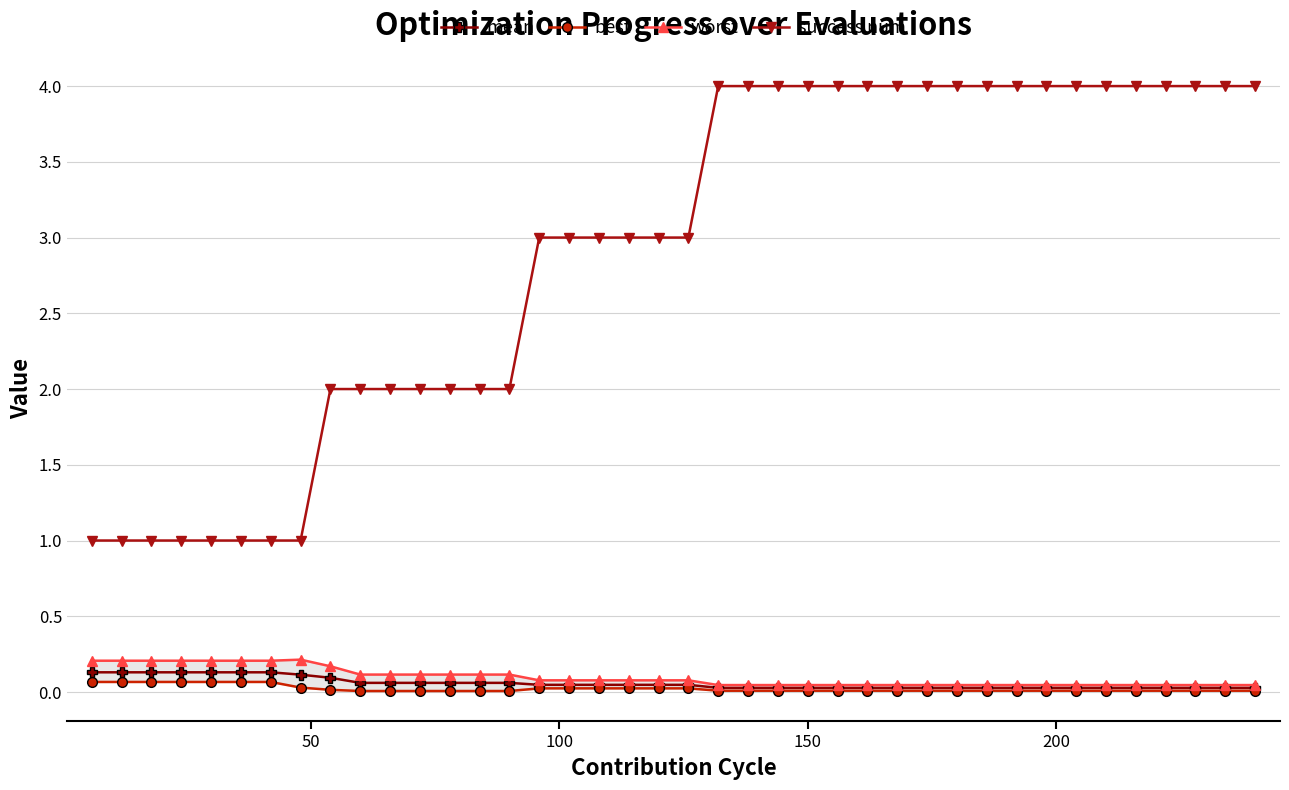

What is the value of the success num point at the 27th from the left?

4.0